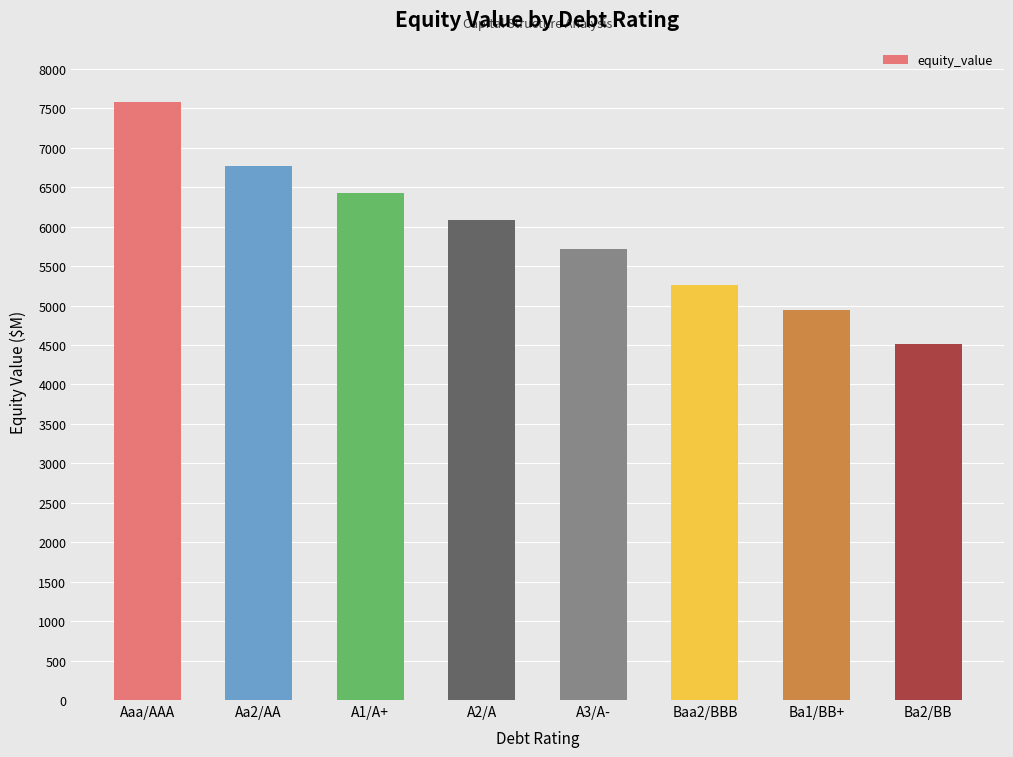

At which category does the chart reach its peak across all series?

Aaa/AAA